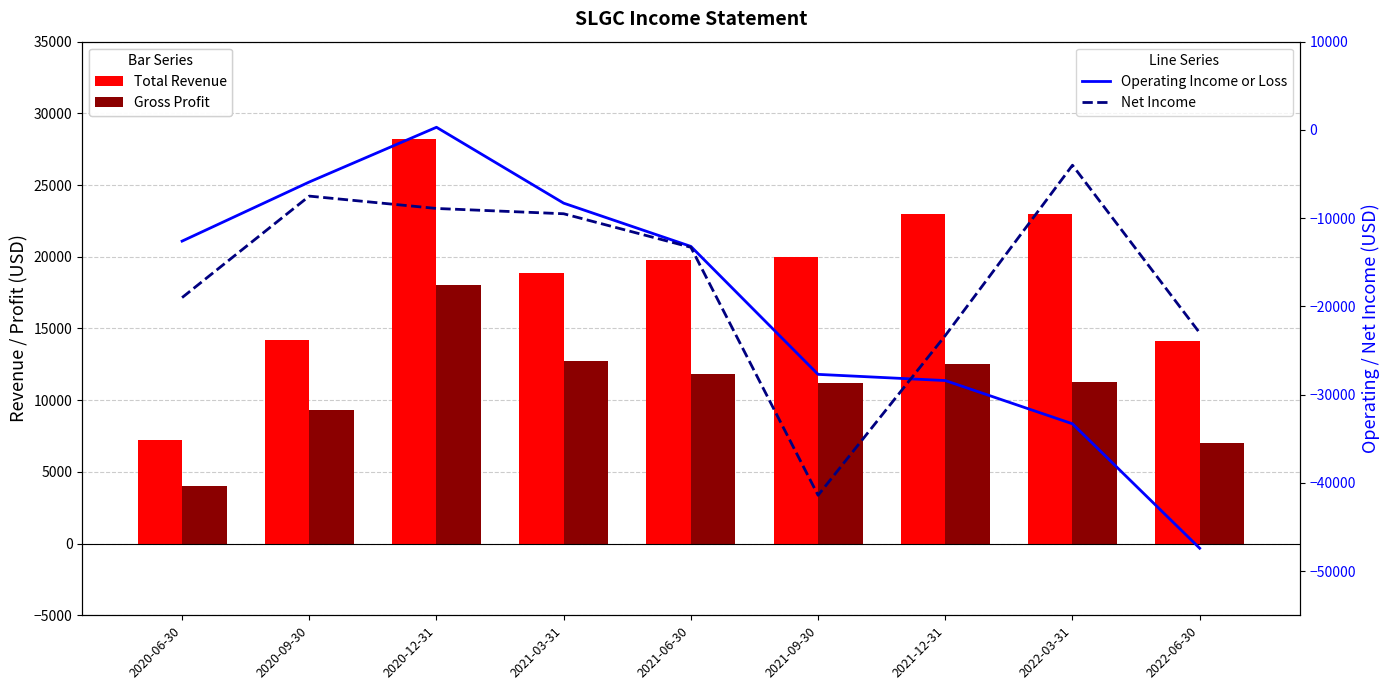

At which label is Operating Income or Loss closest to -23550?

2021-09-30